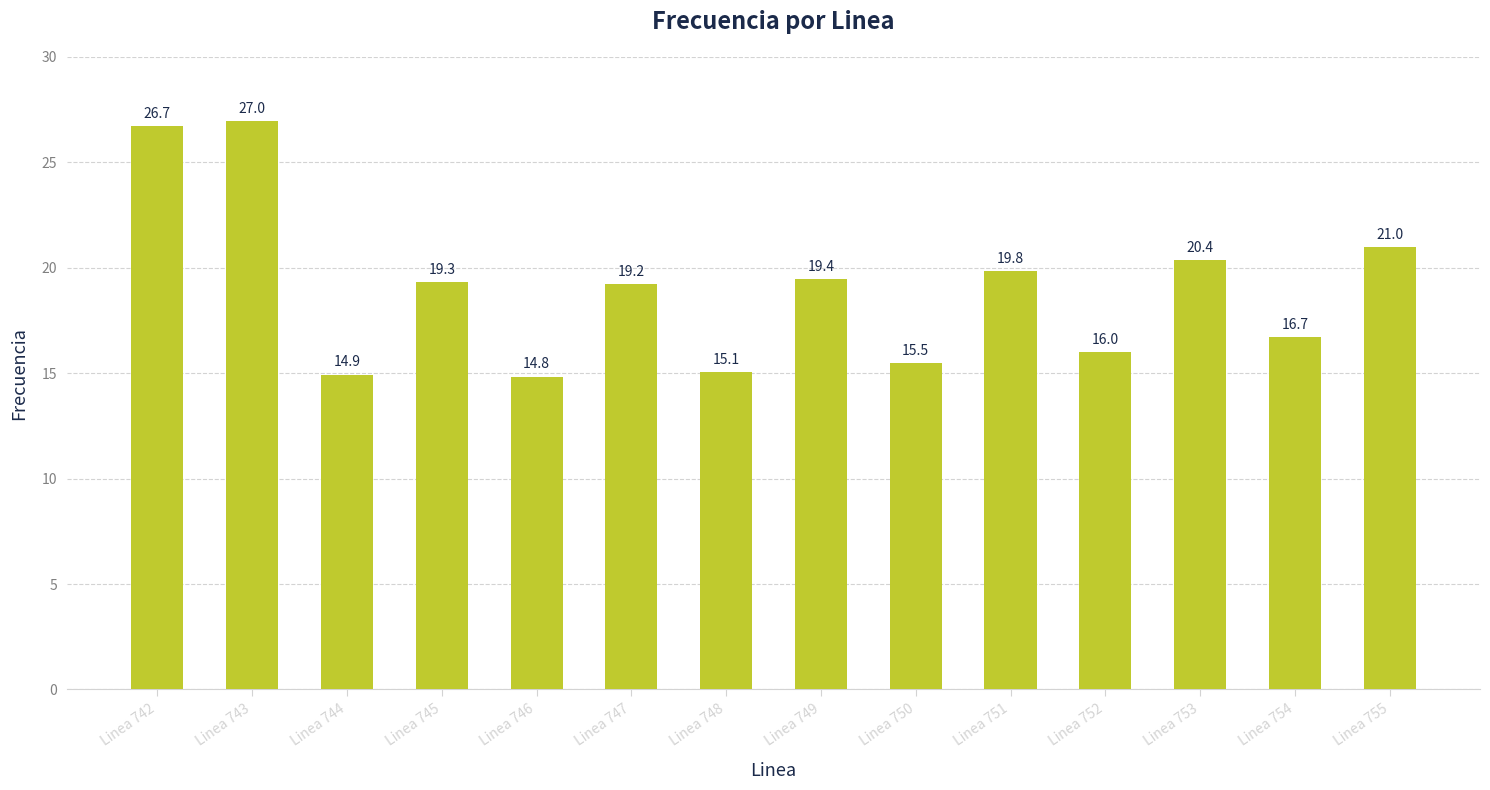

Which has a higher value, Linea 751 or Linea 755?

Linea 755